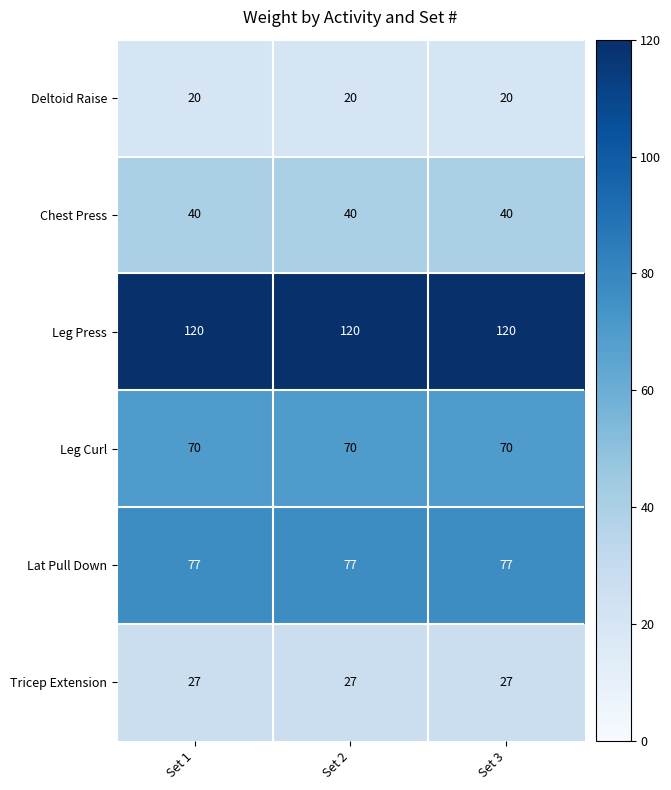

What is the maximum value for Tricep Extension?

27